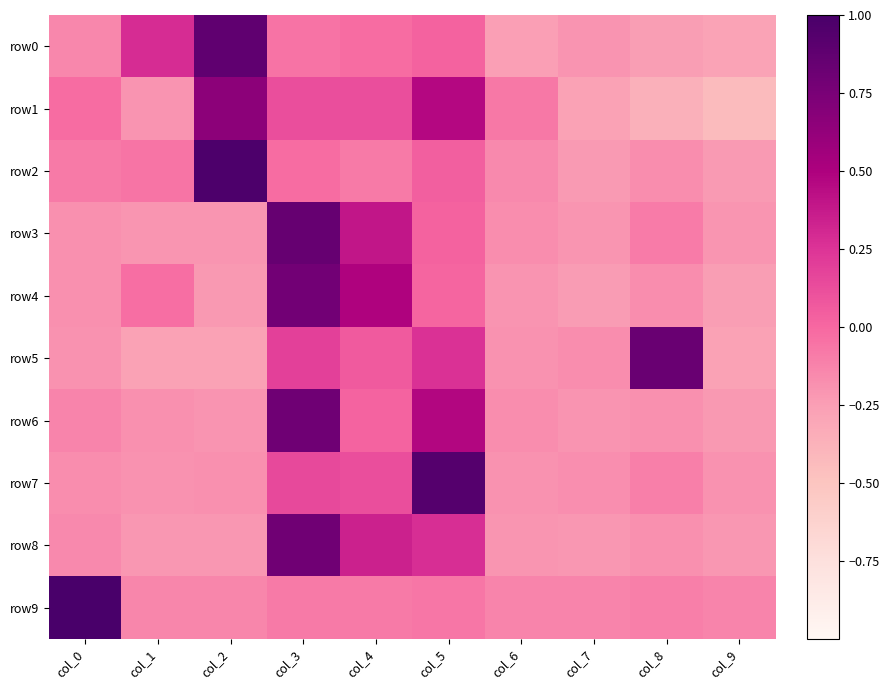

How many categories are shown in the chart?

10